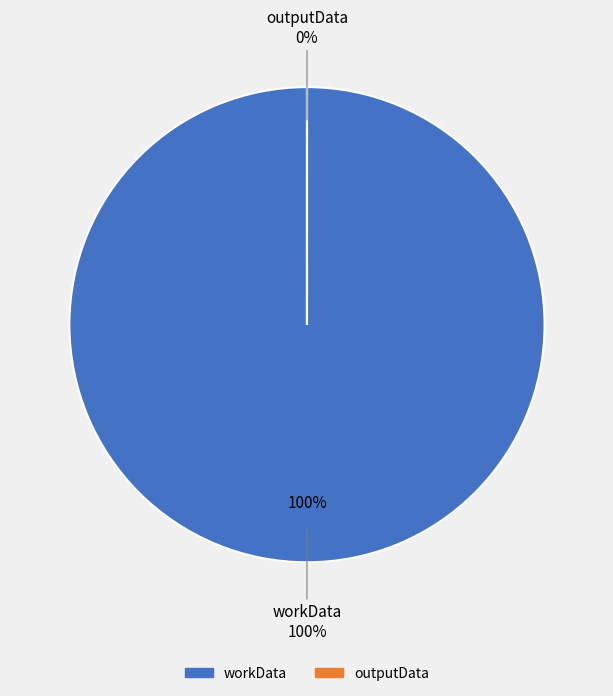

To the nearest percent, what portion does workData represent?

100%